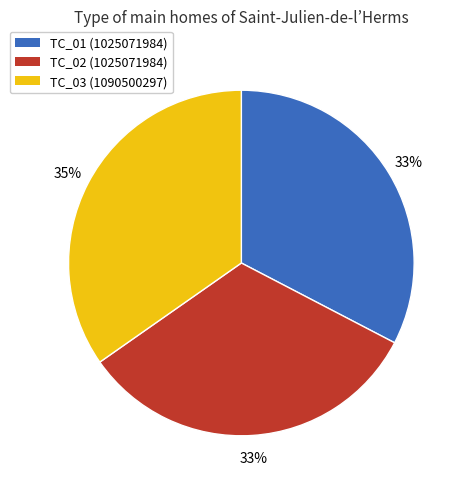

How many segments does this pie chart have?

3